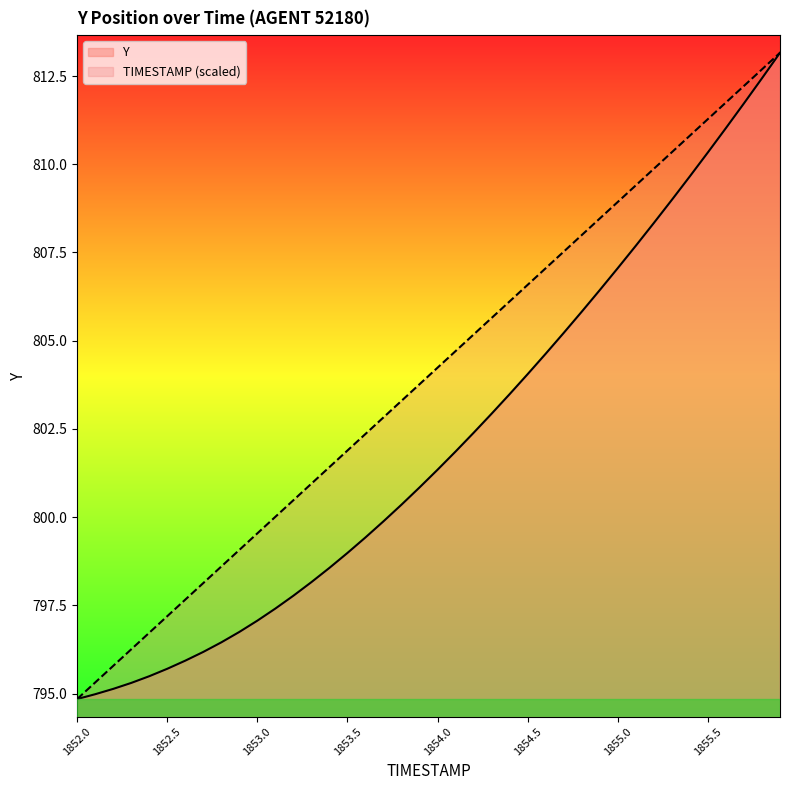

Where is Y nearest to the value 804?

1854.5